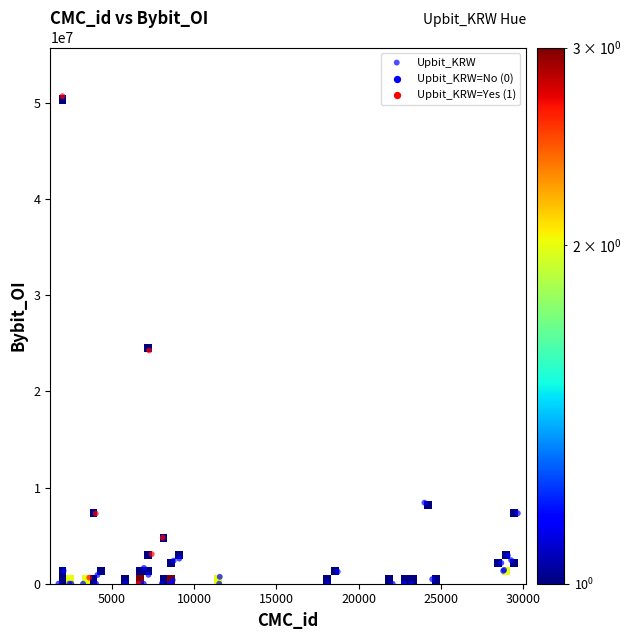

What Y value in the scatter plot is closest to 25339018?

24248201